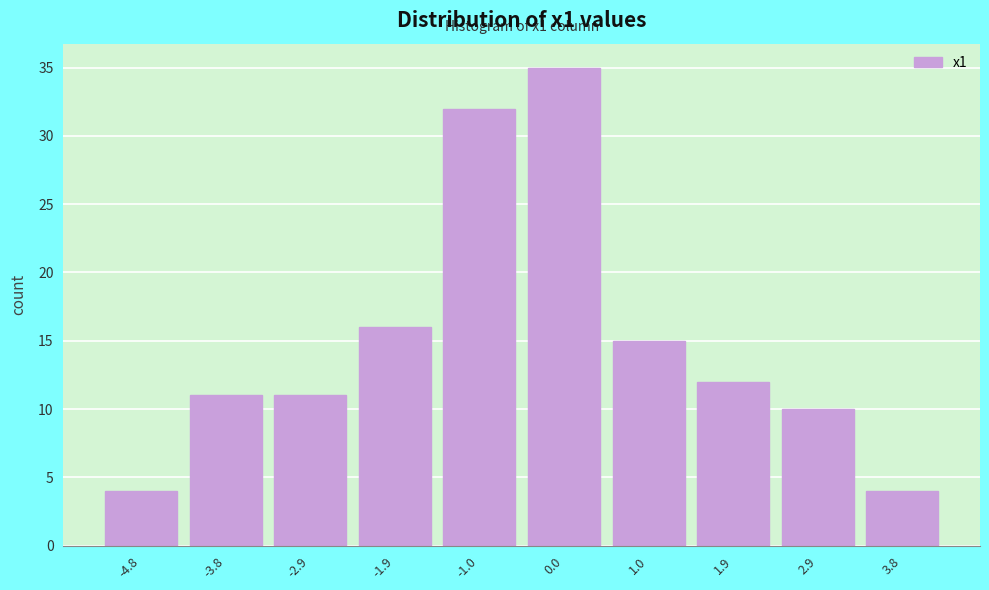

Reading left to right, transcribe all the data shown in this chart.

4	11	11	16	32	35	15	12	10	4